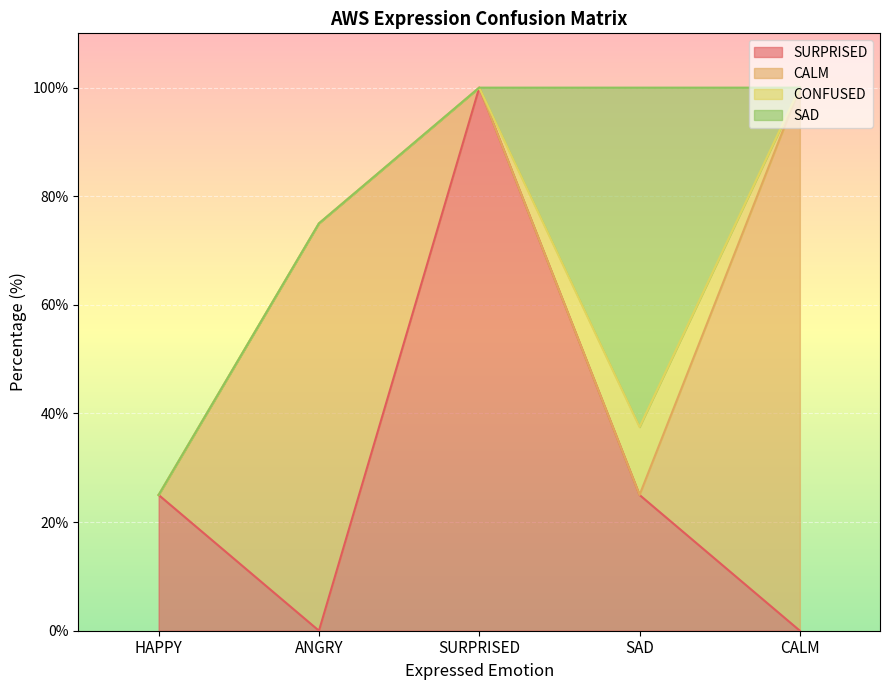

True or false: CONFUSED and SAD intersect in this chart.

False